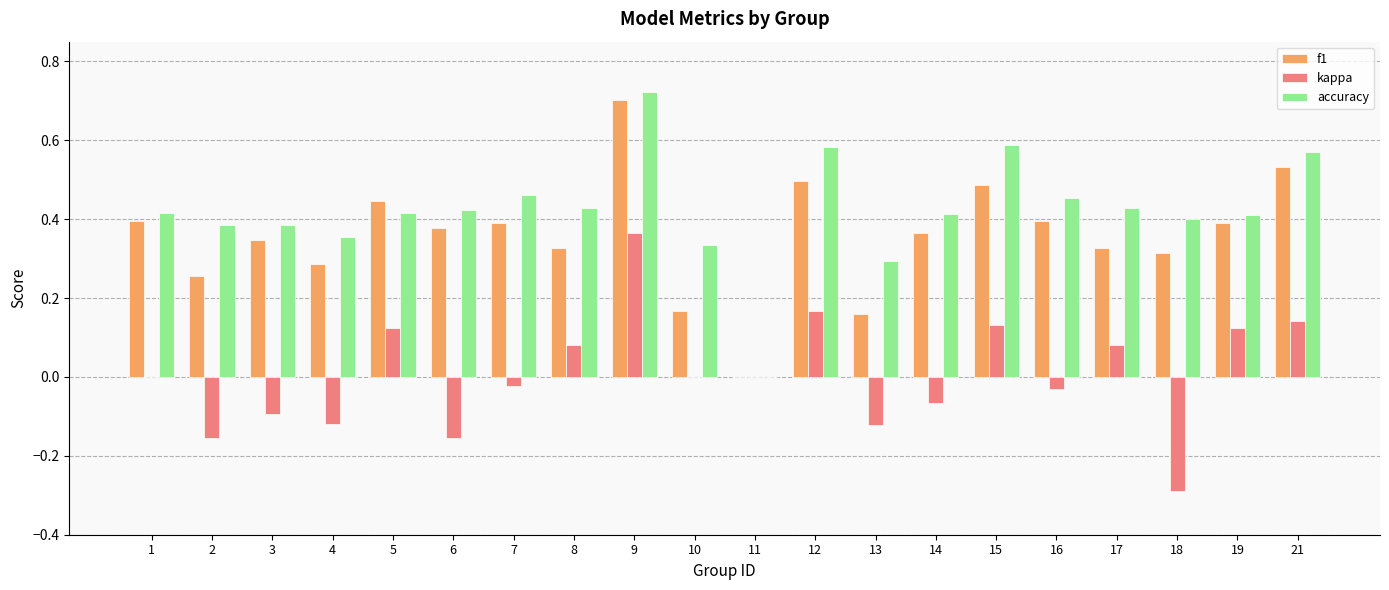

What is the sum of the accuracy values at 18 and 3?

0.8